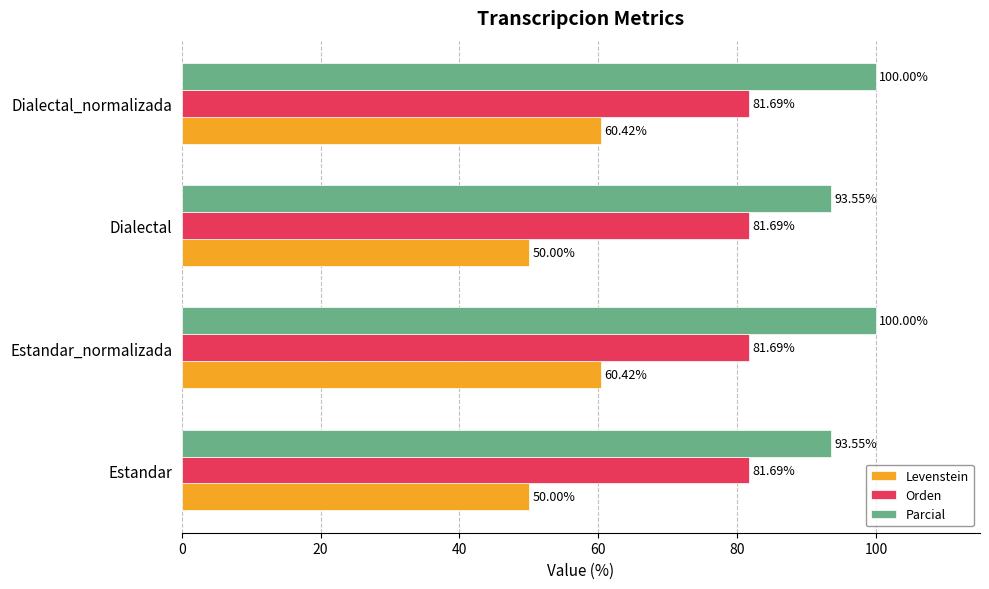

What is the total value across all series at Estandar?

225.2